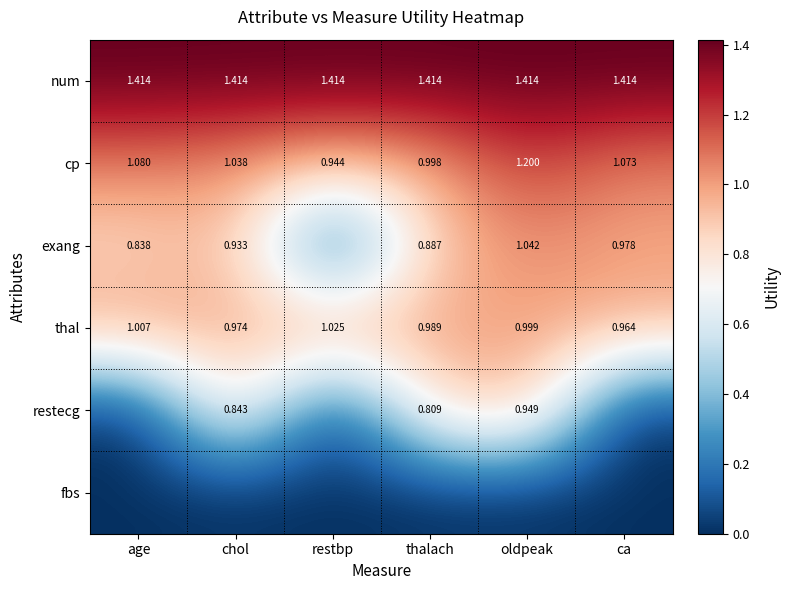

What is the maximum value shown in the chart?

1.4